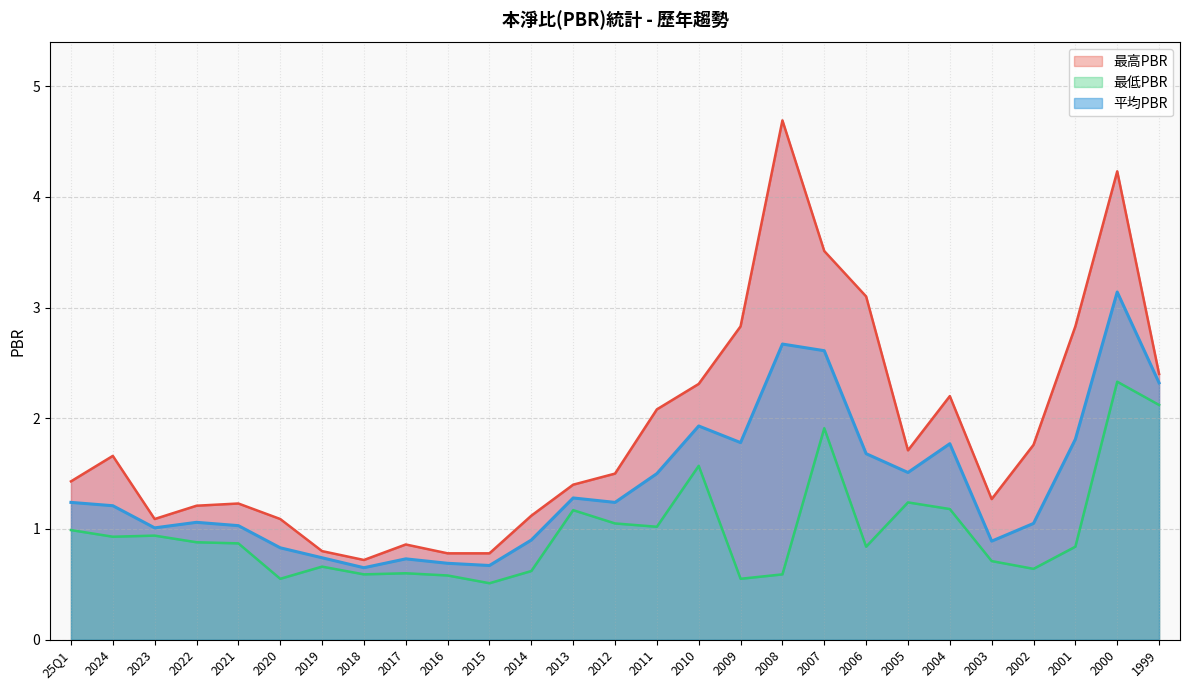

Is it true that 平均PBR equals 1.4 at 2014?

False